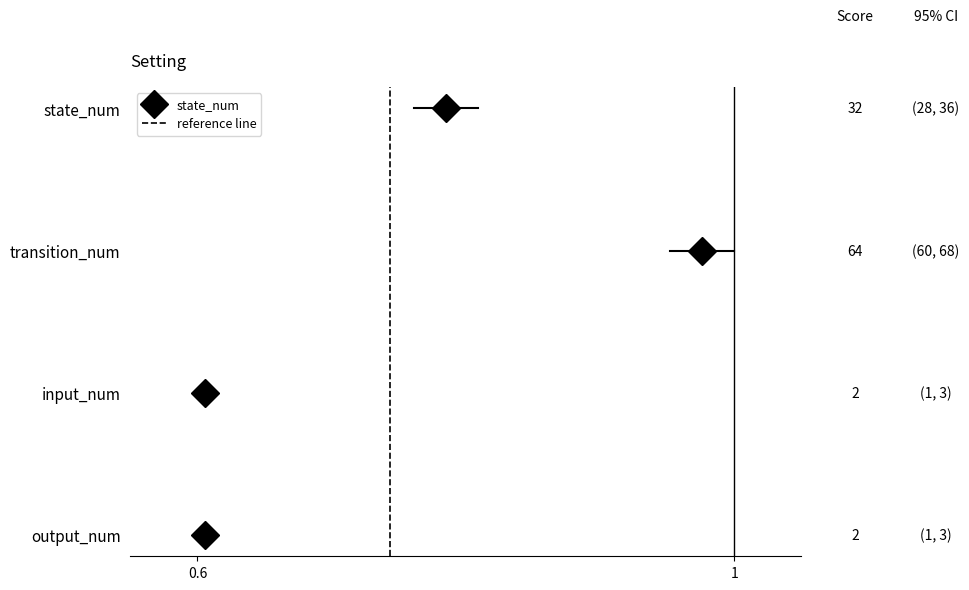

True or false: the data shows 0 at 0.6.

False